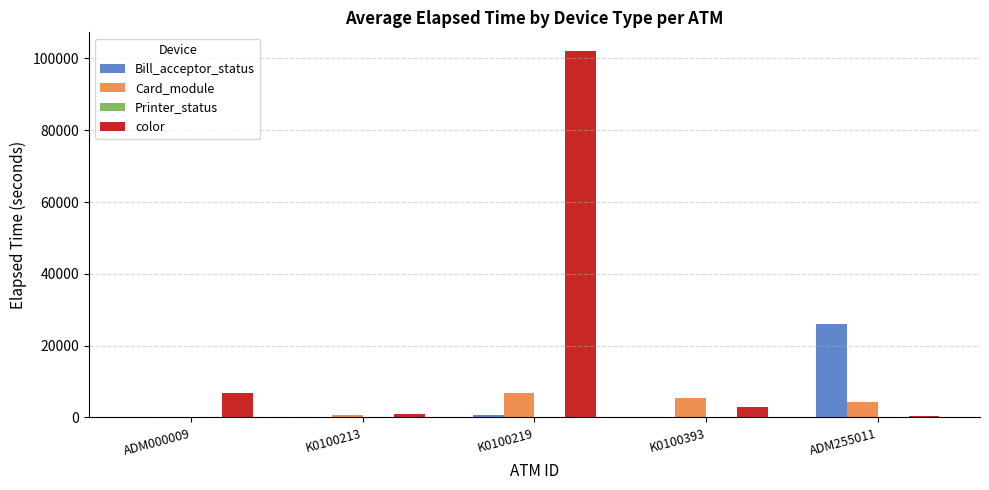

Is it true that Card_module equals 9587 at K0100393?

False